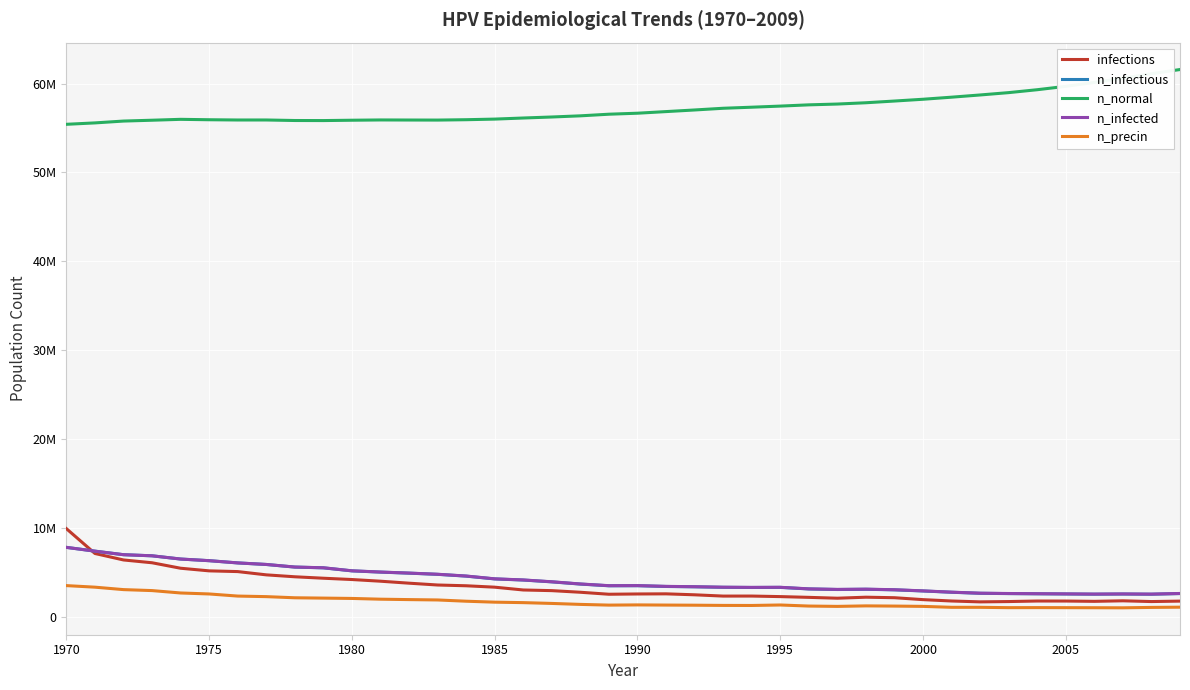

Does the chart display data point markers on the line(s)?

No